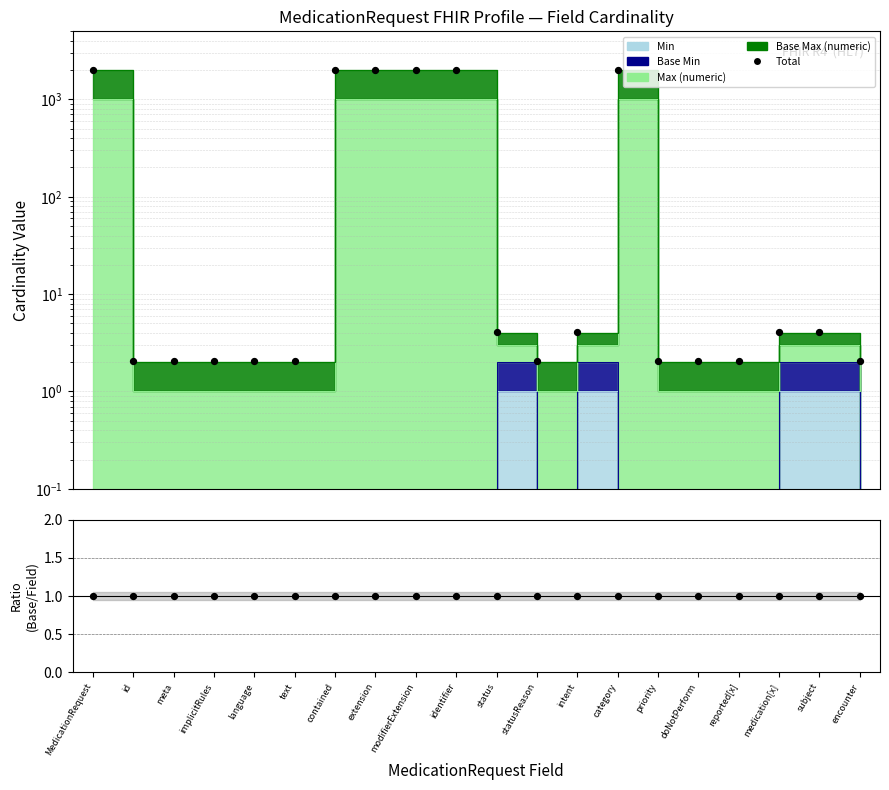

At which category is the sum across all series the highest?

MedicationRequest